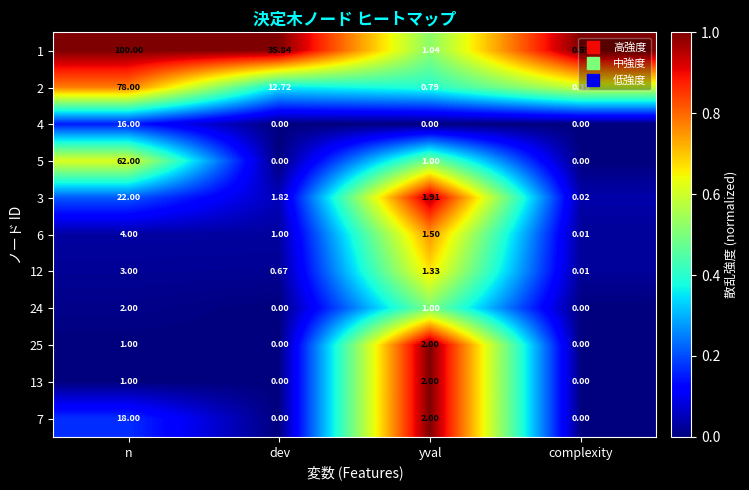

At which category does the chart reach its peak across all series?

n